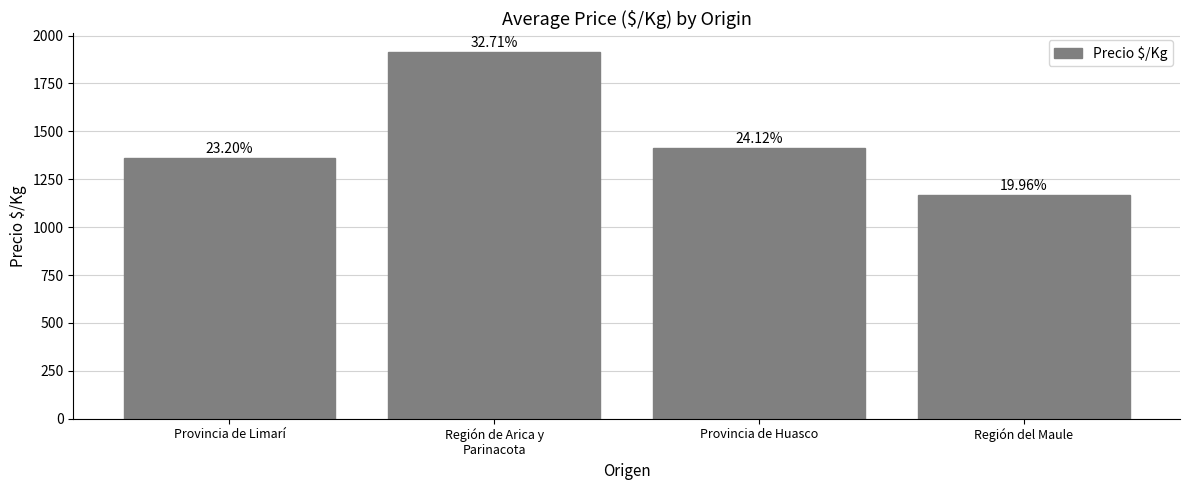

What is the sum of the values at Provincia de Limarí and Provincia de Huasco?

2772